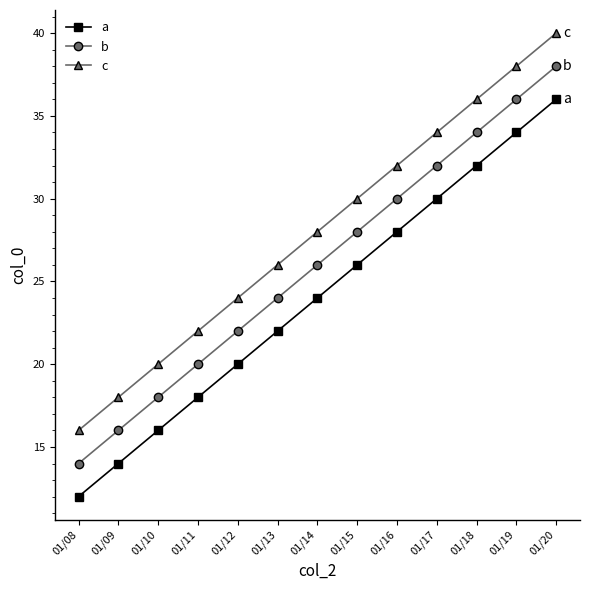

What is the value of the c point at the 7th from the left?

28